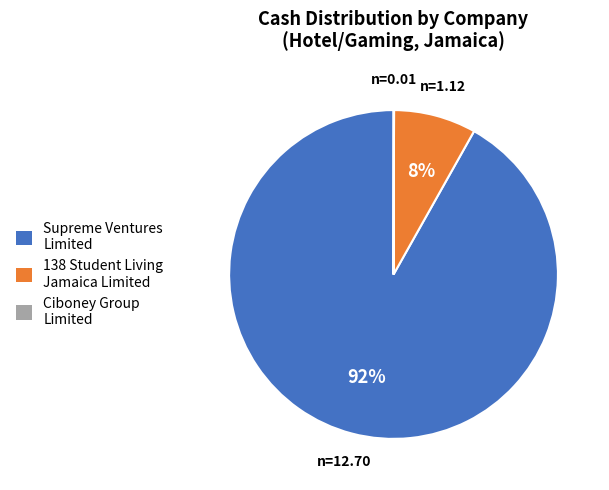

Which category has the biggest portion of the pie?

Supreme Ventures Limited